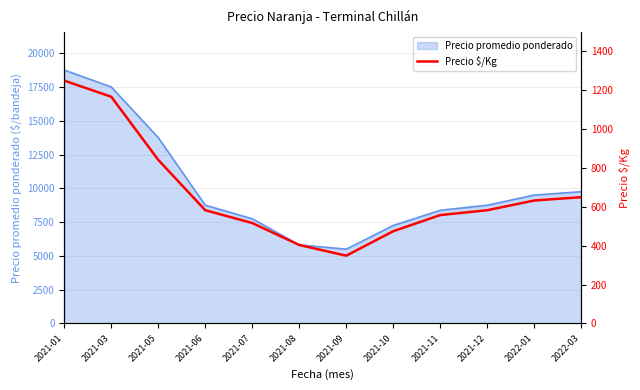

Reading left to right, extract all data points from this chart.

1250	1167	842	583	517	404	349	475	558	583	633	650